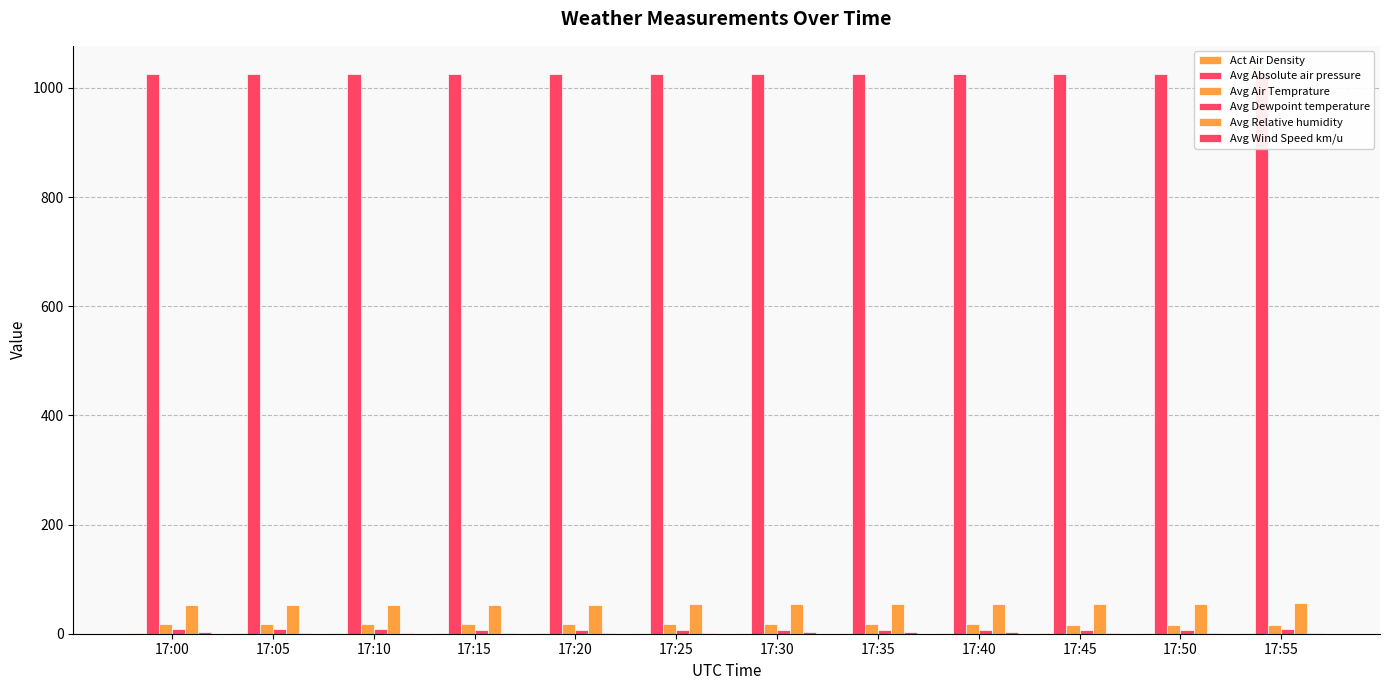

What is the value of the Avg Absolute air pressure bar at the 7th from the left?

1025.6